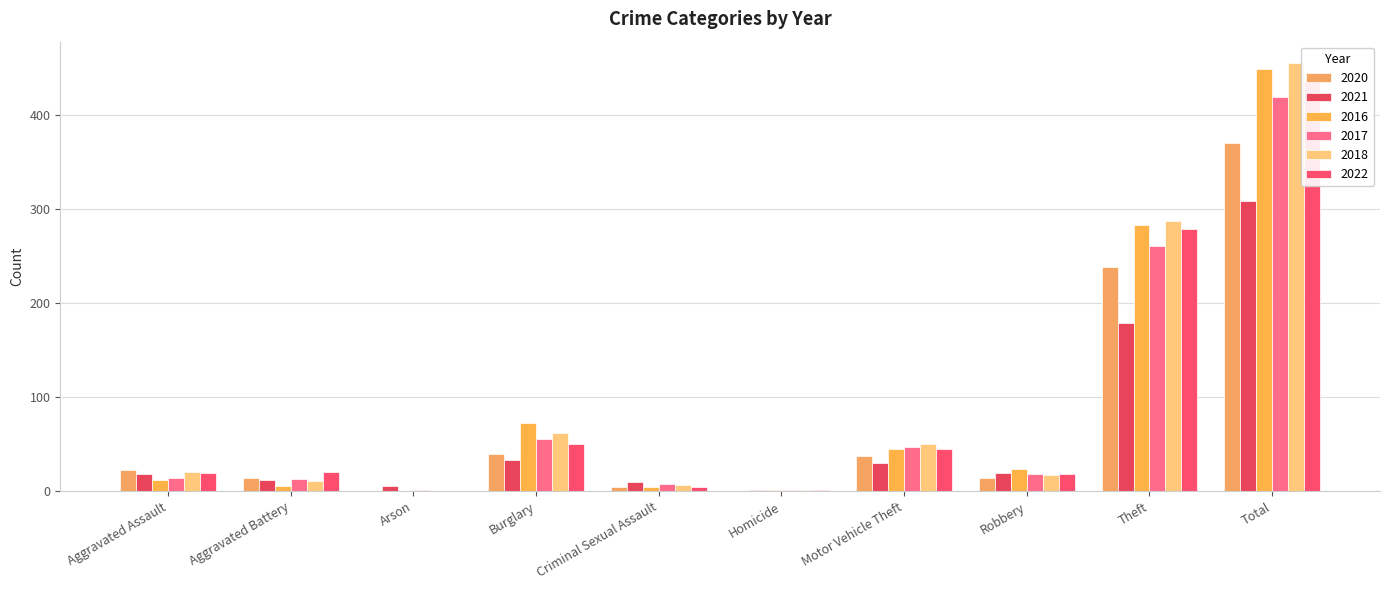

Reading left to right, list all the values displayed in this chart.

2020: 23	14	0	40	4	0	37	14	238	370
2021: 18	12	6	33	10	1	30	19	179	308
2016: 12	6	0	73	5	1	45	24	283	449
2017: 14	13	1	56	8	1	47	18	261	419
2018: 20	11	0	62	7	1	50	17	287	455
2022: 19	20	0	50	4	1	45	18	279	436